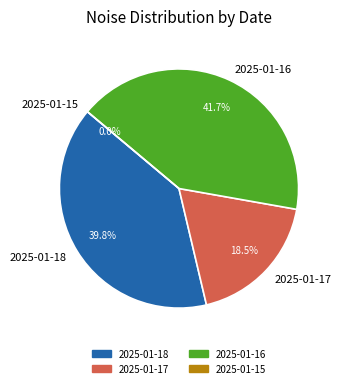

To the nearest percent, what is the average slice percentage?

25%